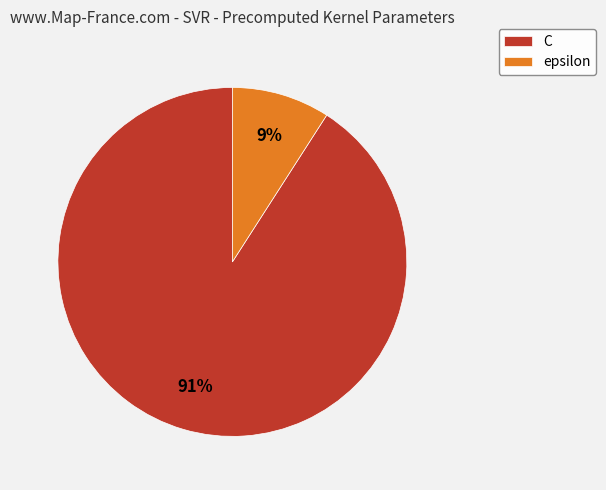

To the nearest percent, what percentage of the pie is epsilon?

9%